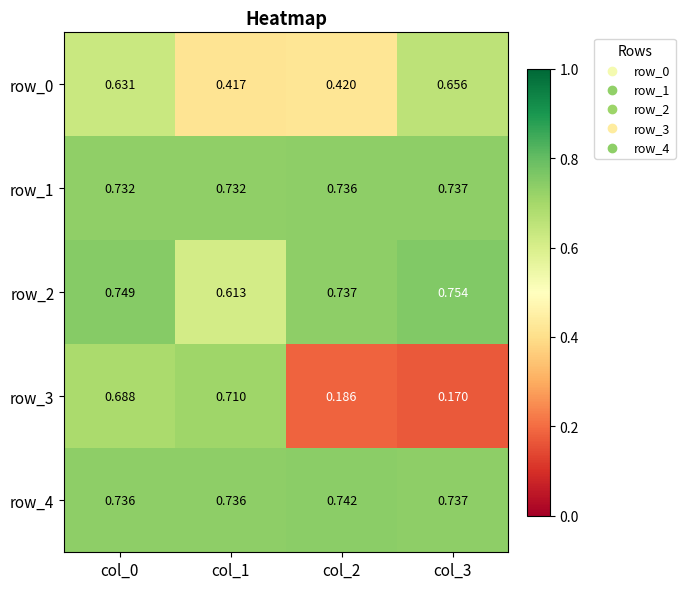

At which category is the sum across all series the highest?

col_0